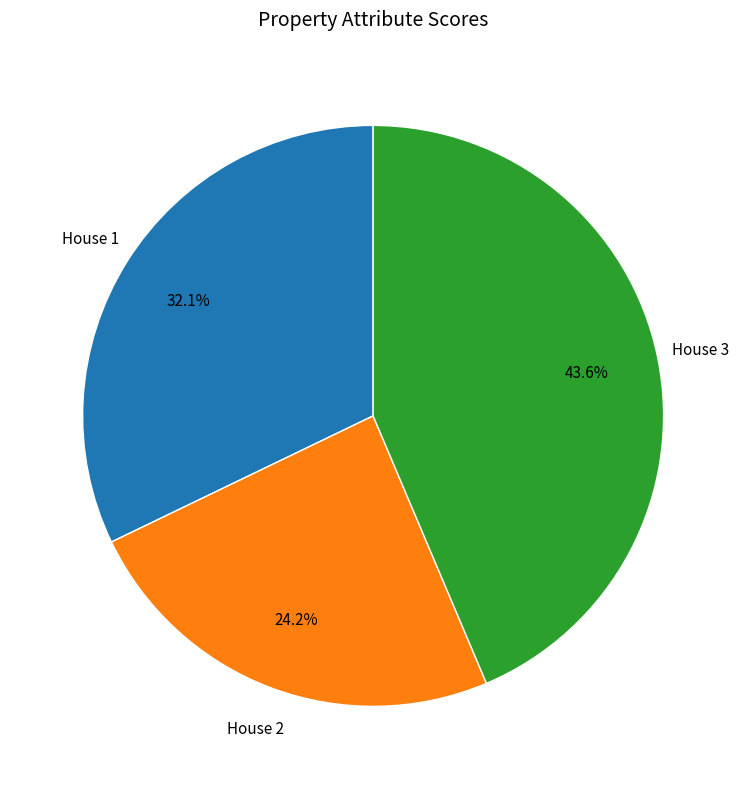

Is there any slice that represents more than half of the pie?

No